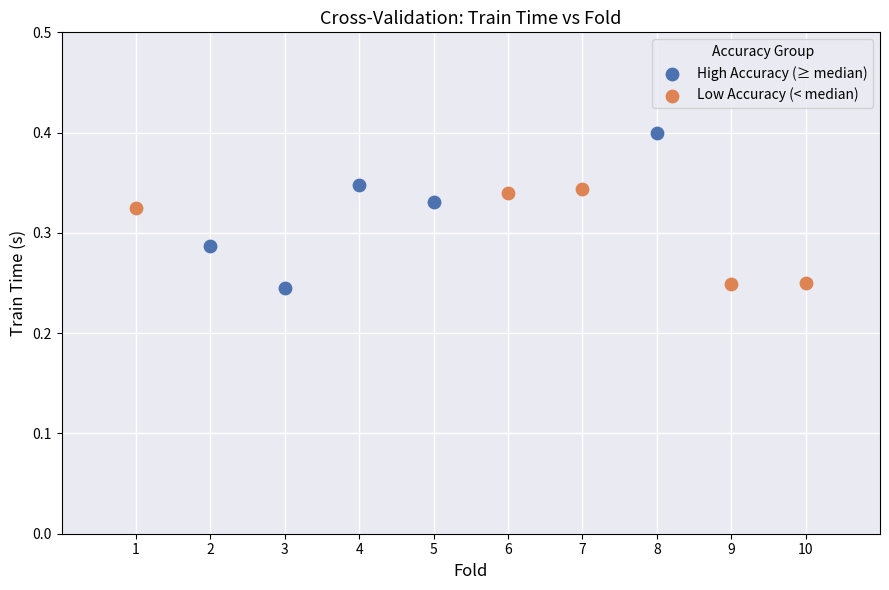

What are all the series names shown in the legend?

High Accuracy (≥ median), Low Accuracy (< median)